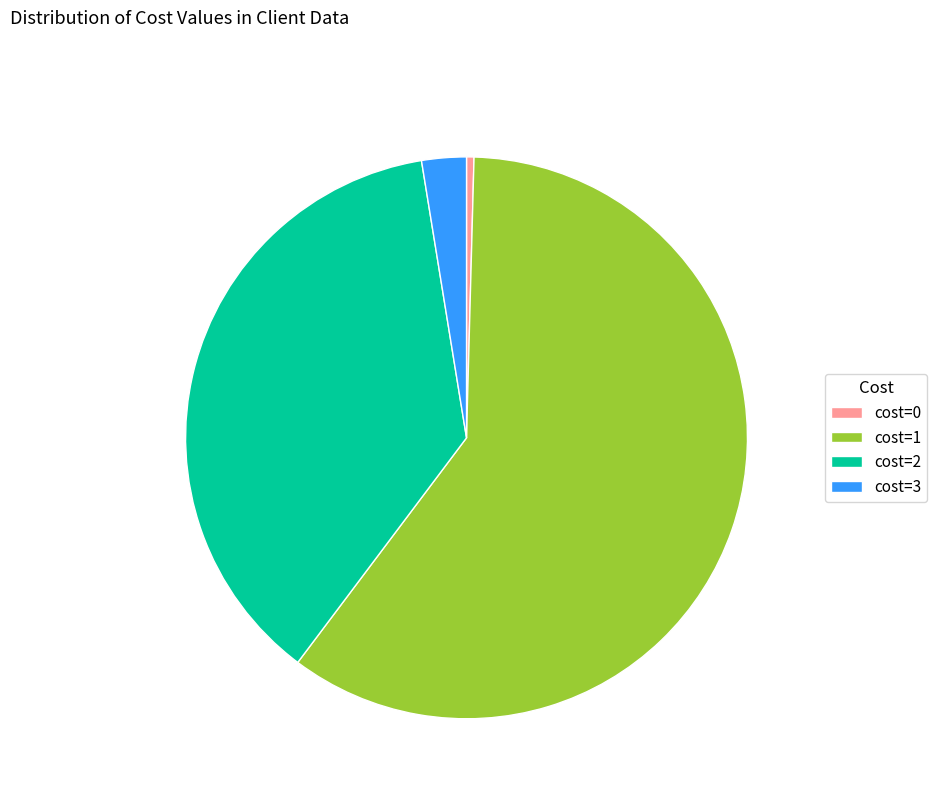

What is the ratio of the value at cost=1 to the value at cost=3?

23.3